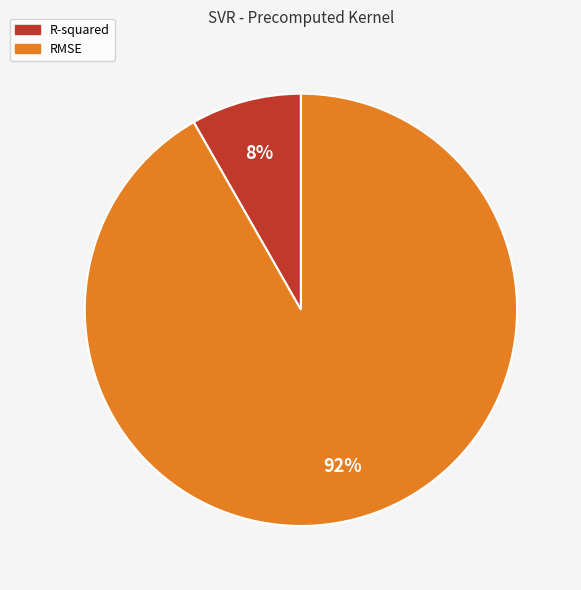

To the nearest percent, what percentage of the pie is R-squared?

8%